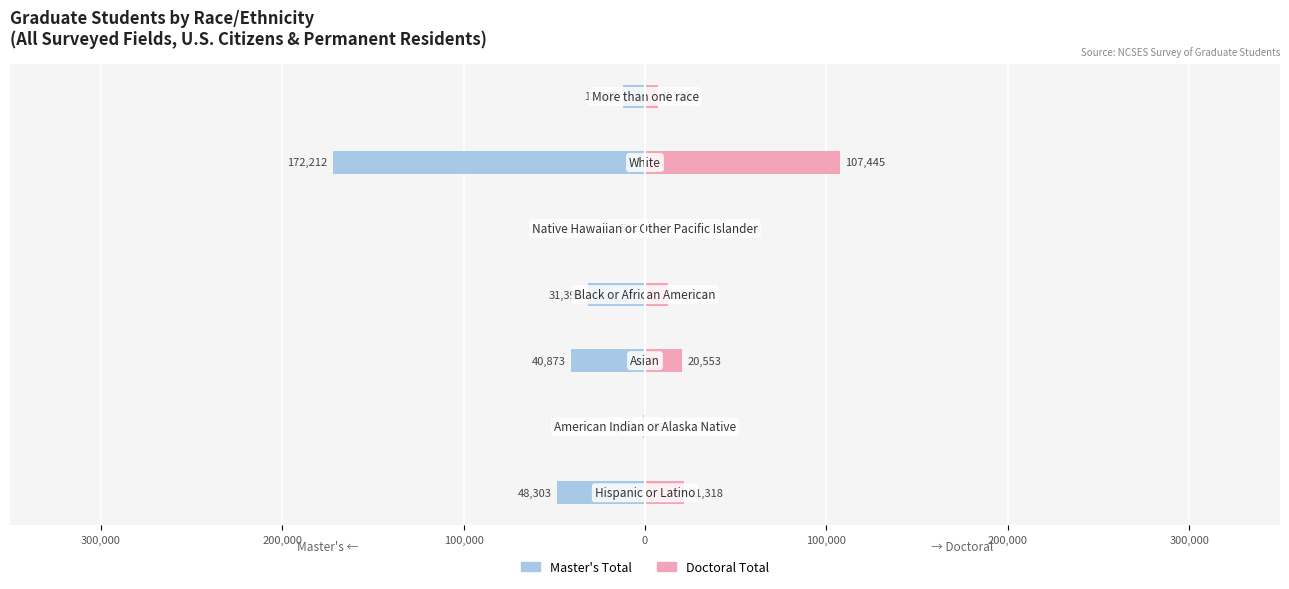

Count the number of data series in this chart.

2